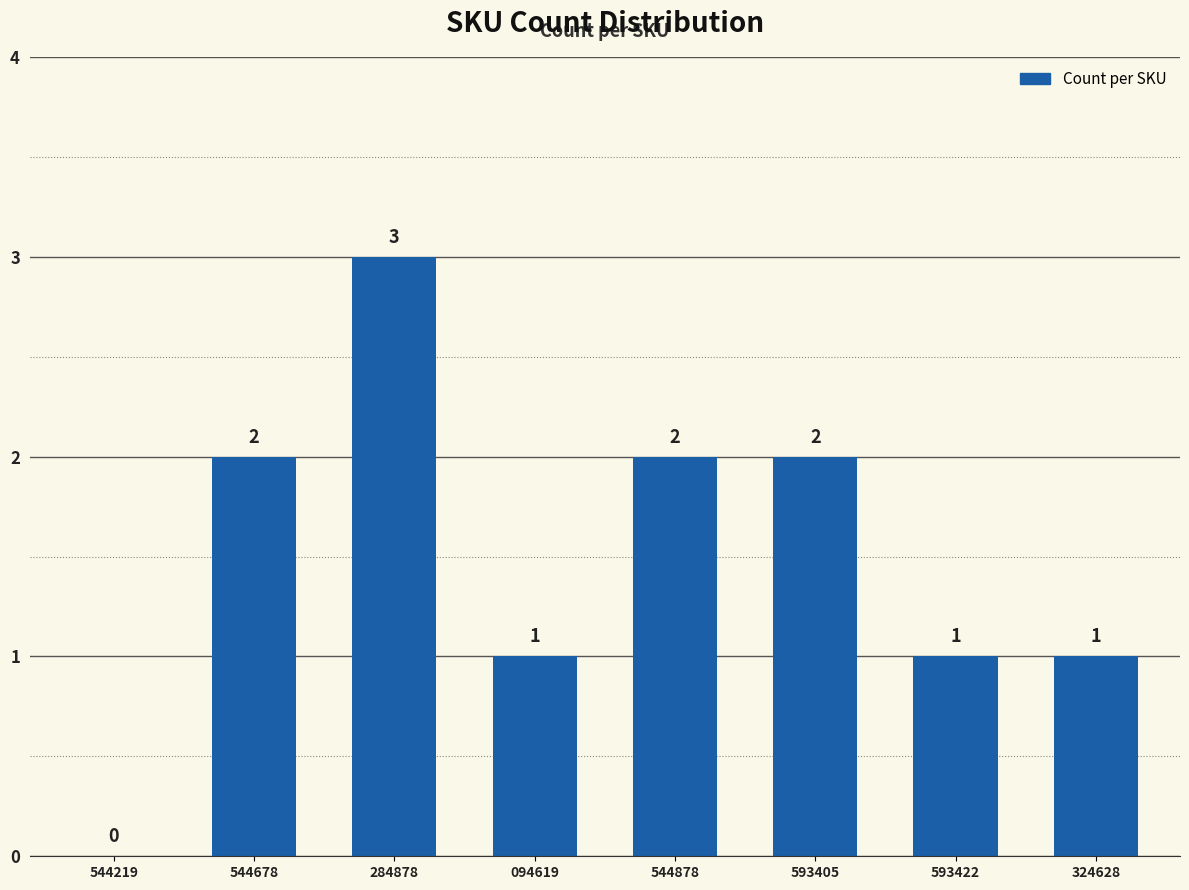

True or false: the data shows 1 at 094619.

True